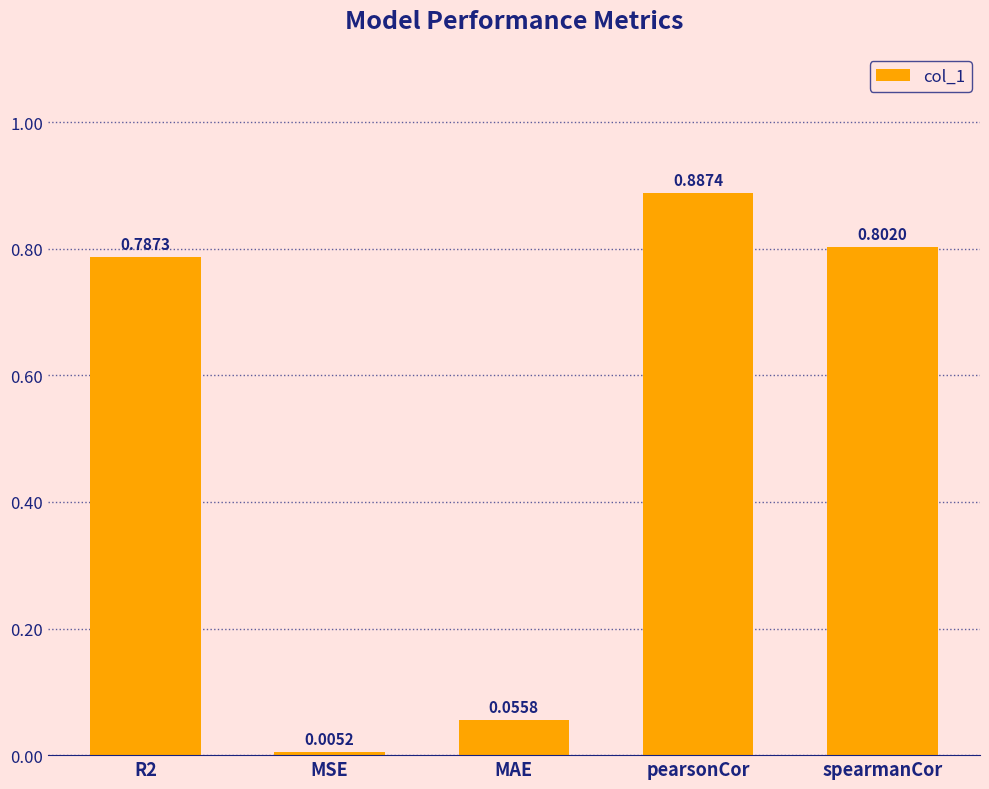

List the labels in order of value, largest first.

pearsonCor, spearmanCor, R2, MAE, MSE